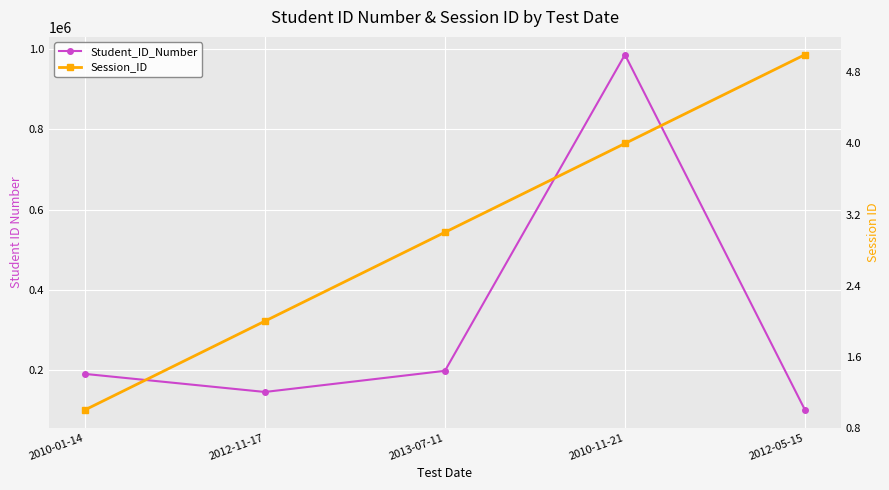

True or false: Session_ID has a value of 0 at 2010-01-14.

False